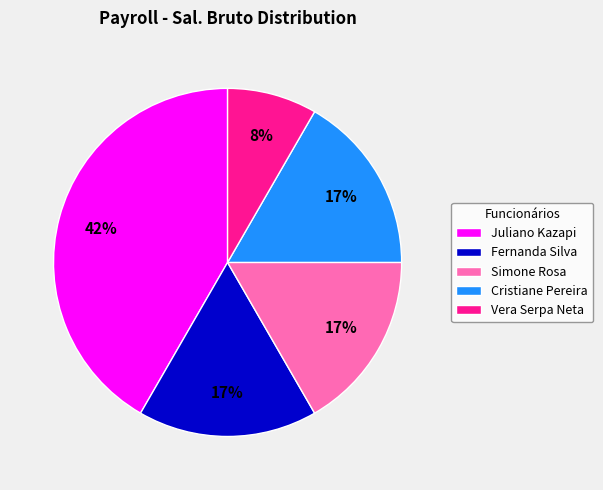

To the nearest percent, what portion does Vera Serpa Neta represent?

8%